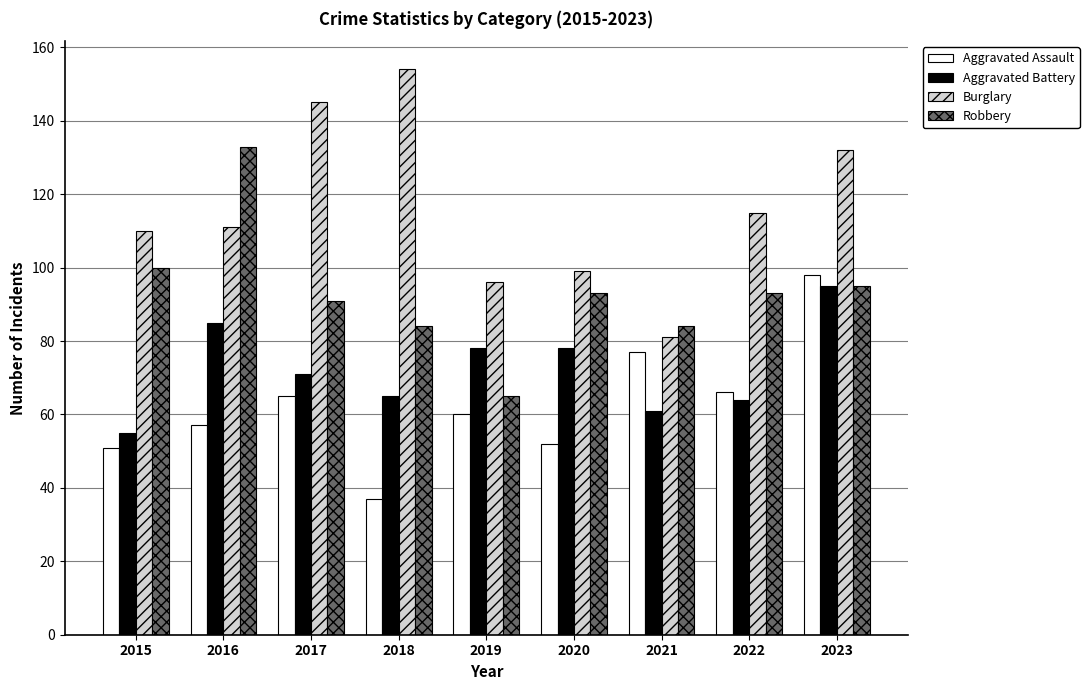

List the series in order of their peak value, highest first.

Burglary, Robbery, Aggravated Assault, Aggravated Battery